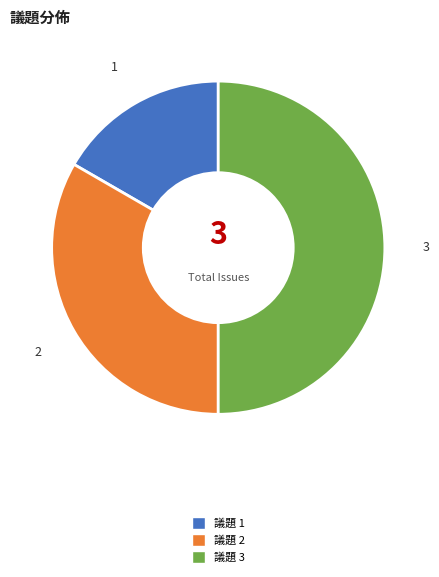

Count the number of slices in the pie.

3